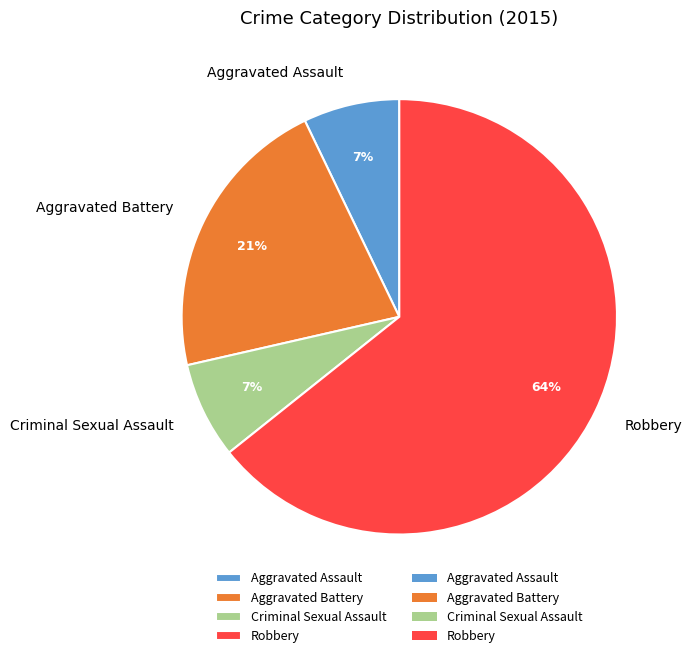

To the nearest percent, what portion does Aggravated Battery represent?

21%